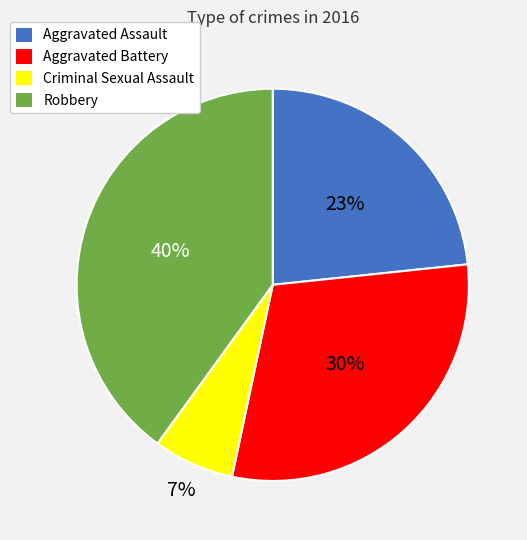

To the nearest percent, what is the average slice percentage?

25%